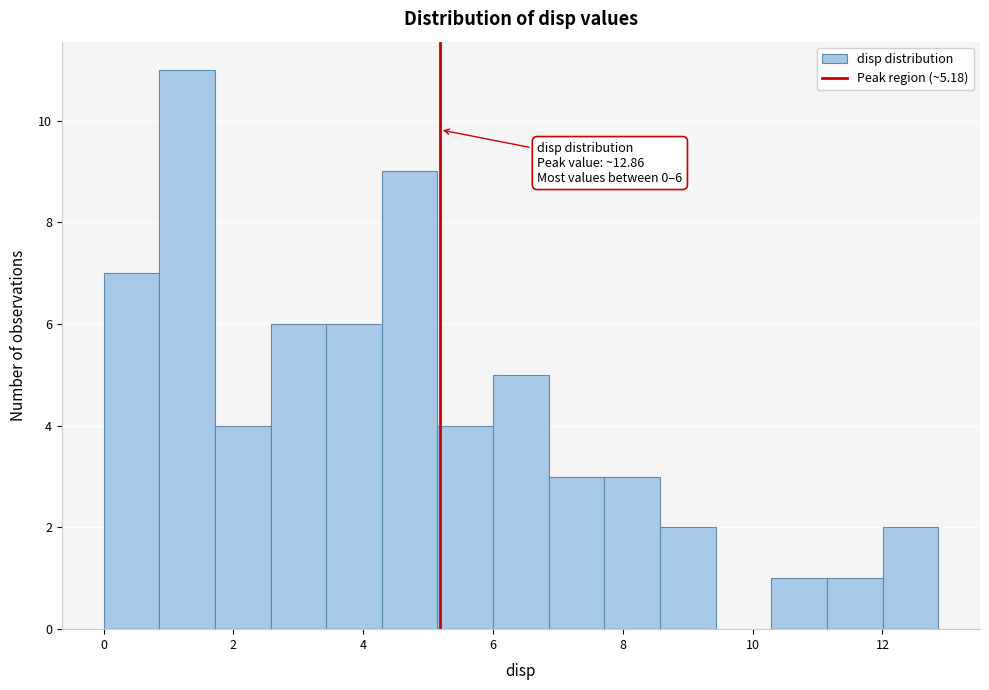

Over which range of the x-axis is the bar tallest?

0.8 to 1.8